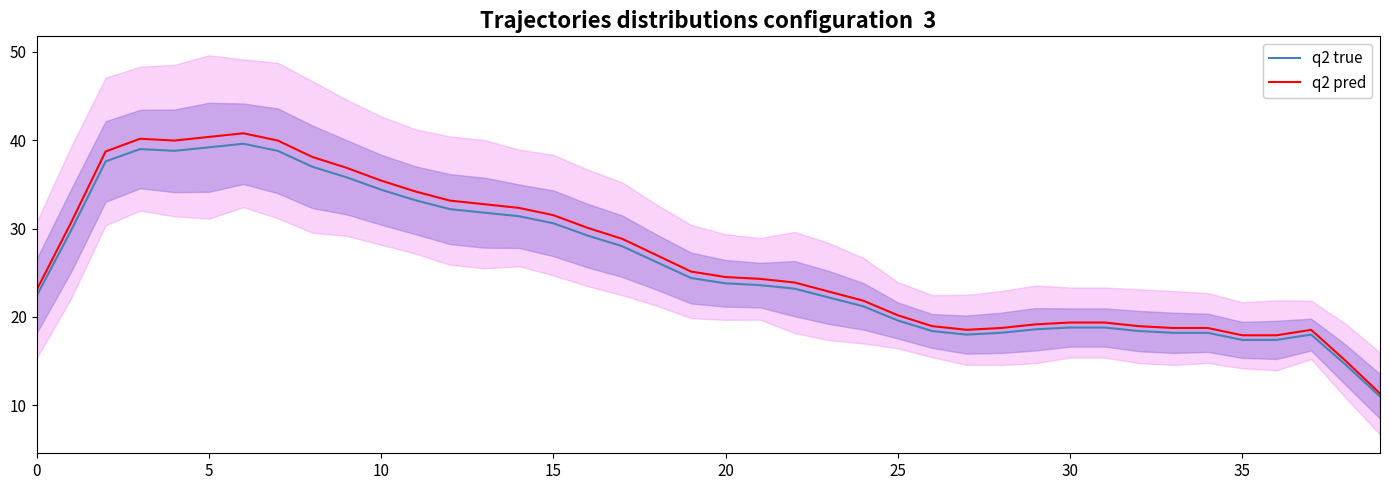

What is the highest value of the q2 pred series?

40.8